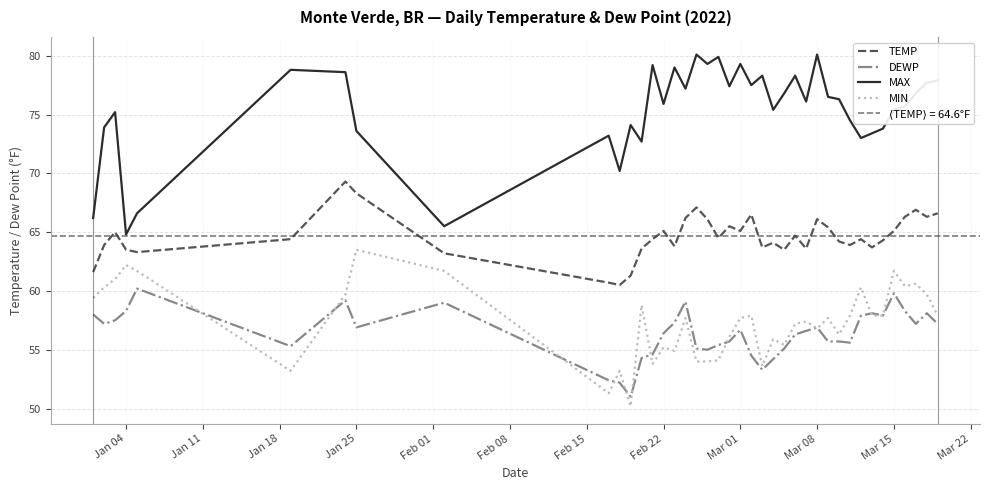

What is the minimum value for TEMP?

60.5